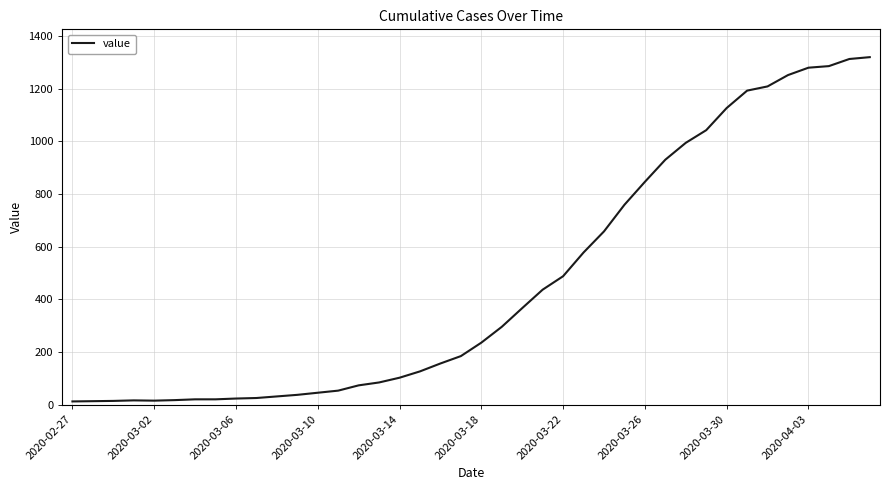

What is the difference between the maximum and minimum values?

1306